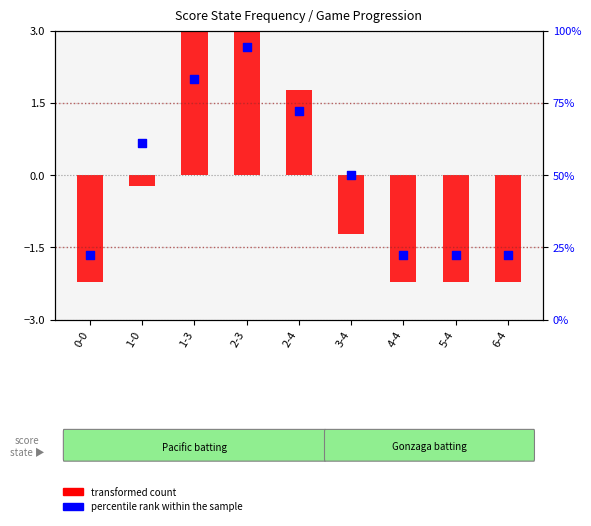

Is the value of transformed count at 1-3 greater than the value of percentile rank within the sample at 1-3?

No